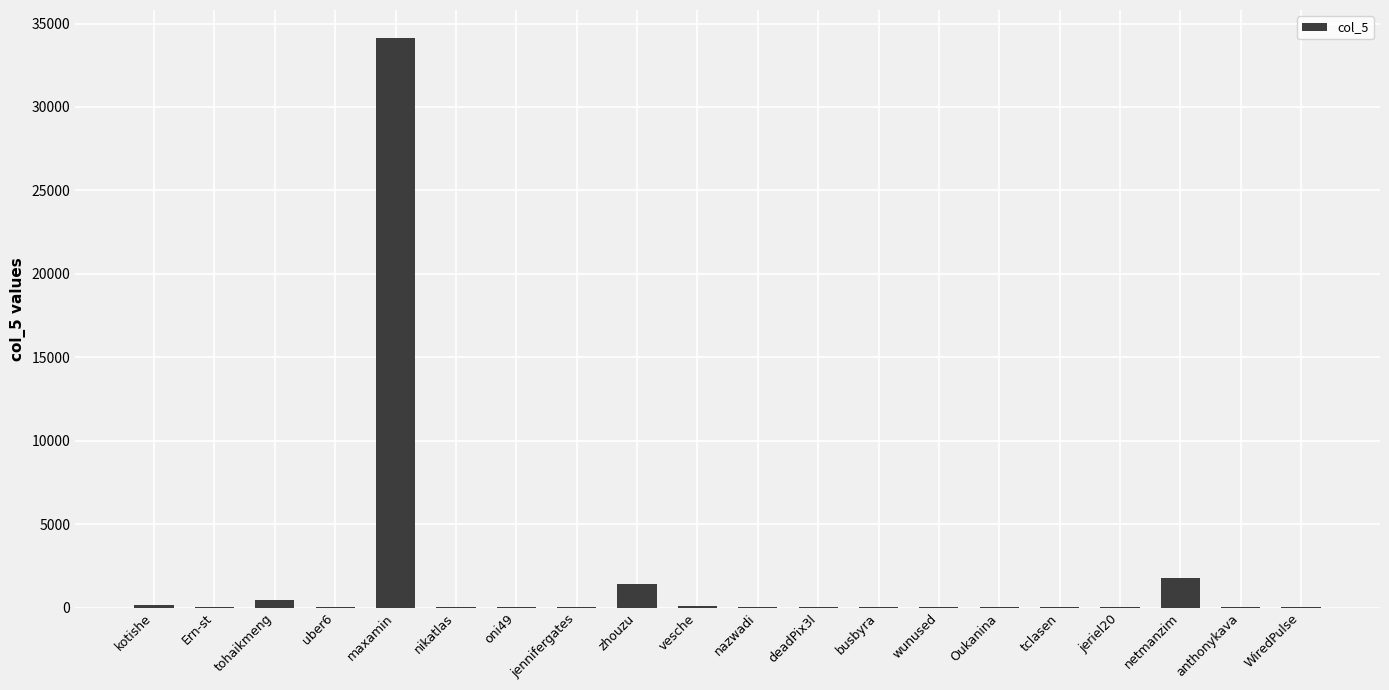

Is it true that the value at maxamin is 34105?

True